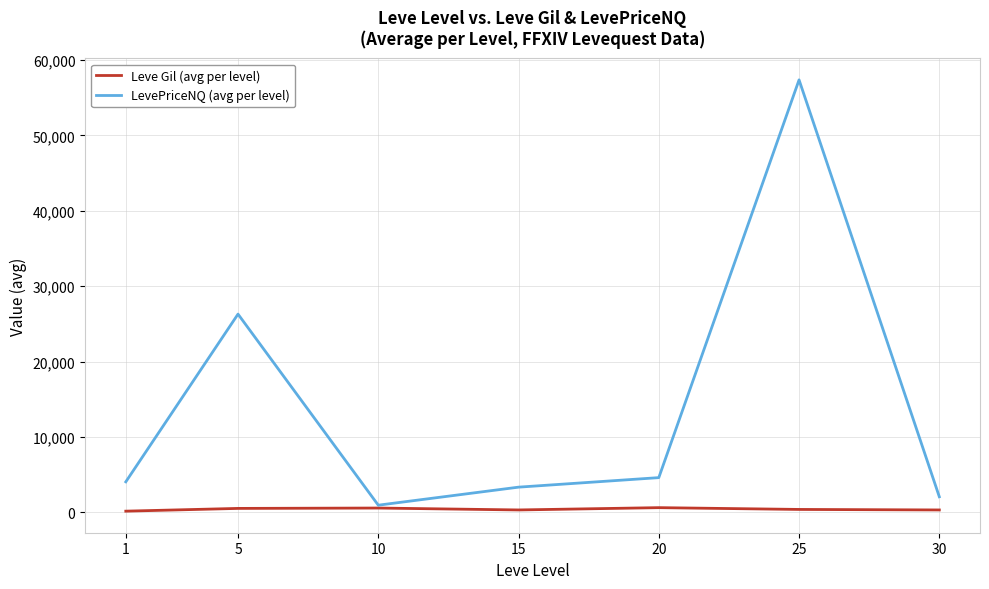

The Leve Gil (avg per level) series shows 576.7 at 10. True or false?

True